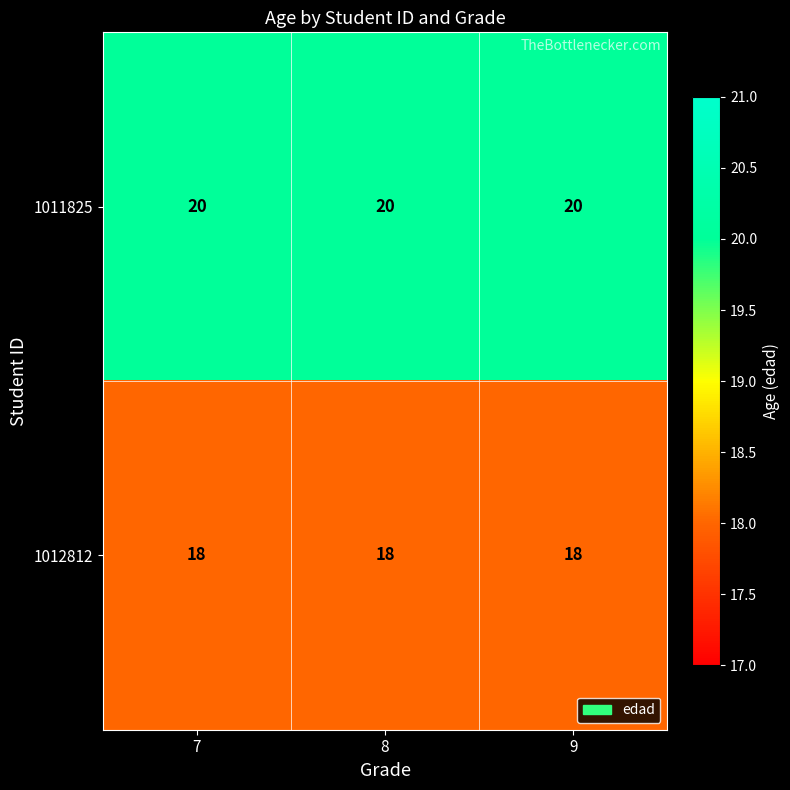

What is the approximate value of 1012812 at 7?

18